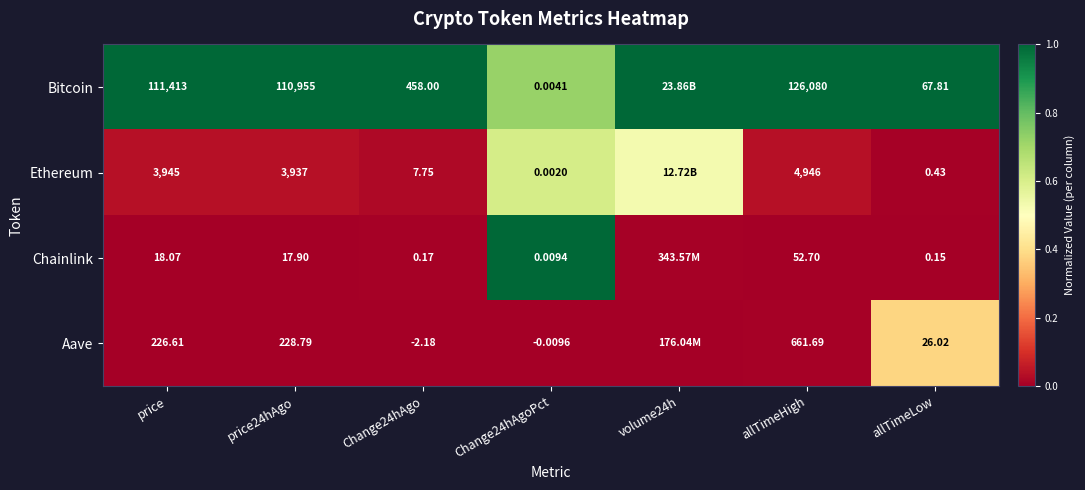

Which series changed the most between allTimeHigh and allTimeLow?

Bitcoin